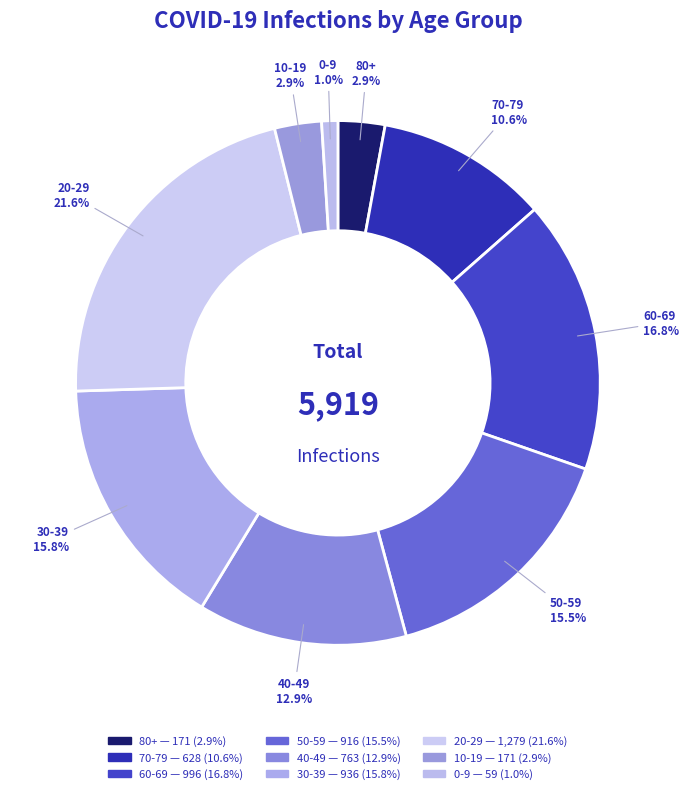

Approximately how many times larger is the value at 50-59 compared to 80+?

5.4